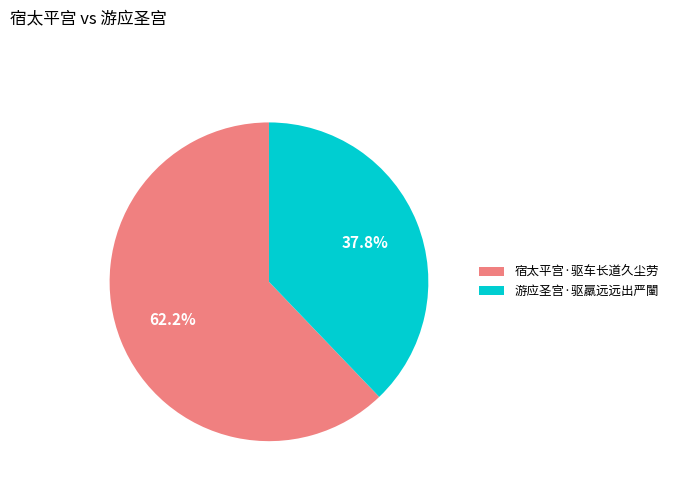

To the nearest percent, what is the combined percentage of 游应圣宫·驱羸远远出严闉 and 宿太平宫·驱车长道久尘劳?

100%